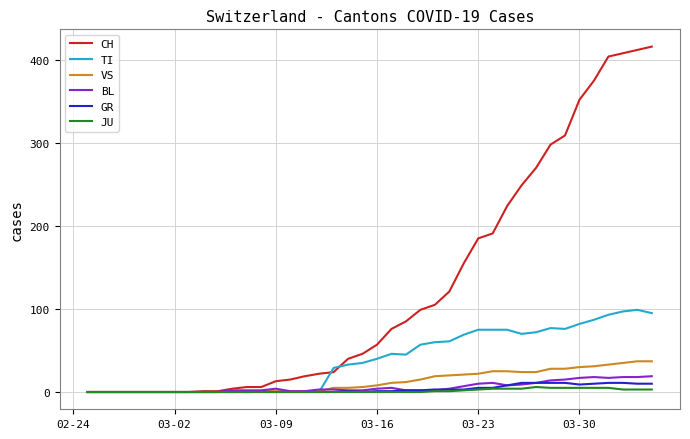

What is the average value of the GR series?

3